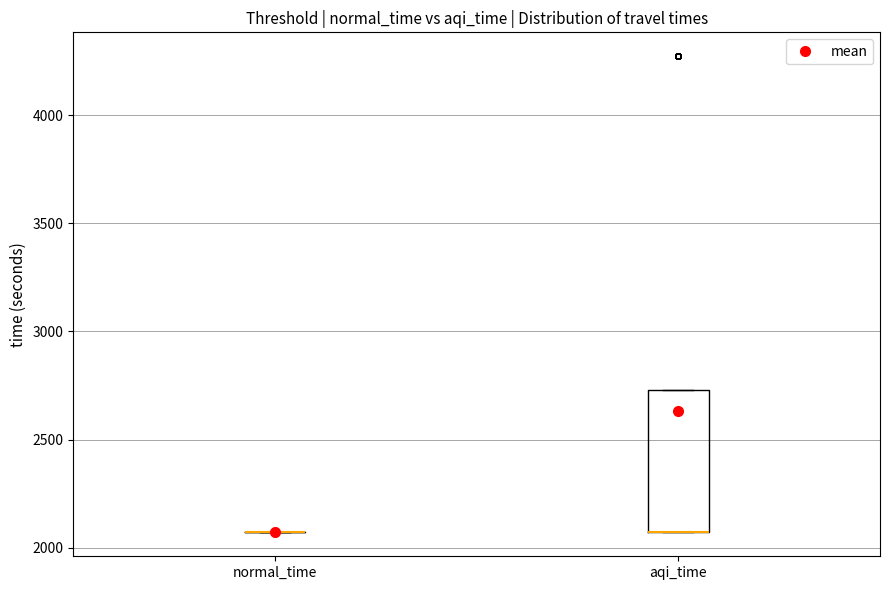

Reading left to right, read every box against the y-axis: the position of its median line, the range the box covers, and the ends of its whiskers. The values are not printed on the chart, so give them approximately, as read against the axis.

normal_time: box collapsed to a line at 2050, whiskers 2050 to 2050
aqi_time: median 2050 (drawn on the box's lower edge), box 2050 to 2750, whiskers 2050 to 2750